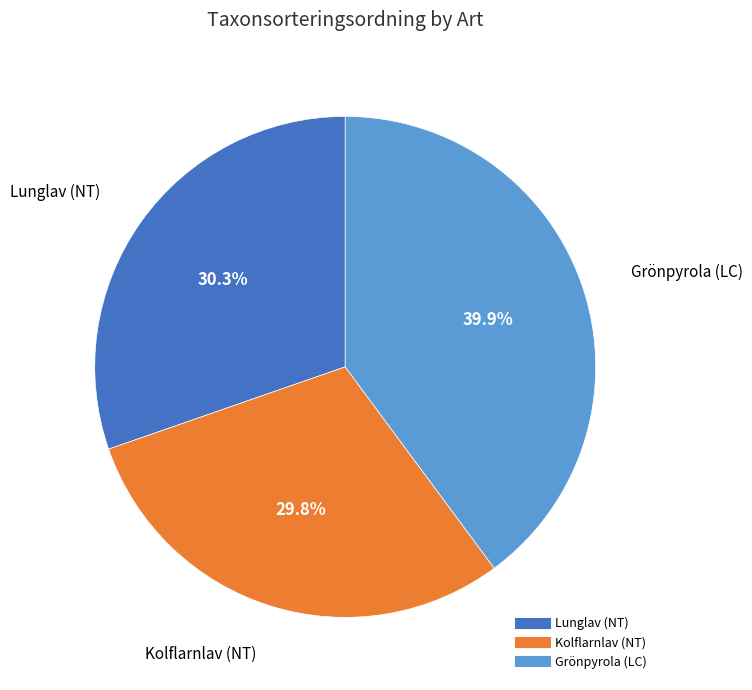

Is Lunglav (NT) the majority of the pie?

No